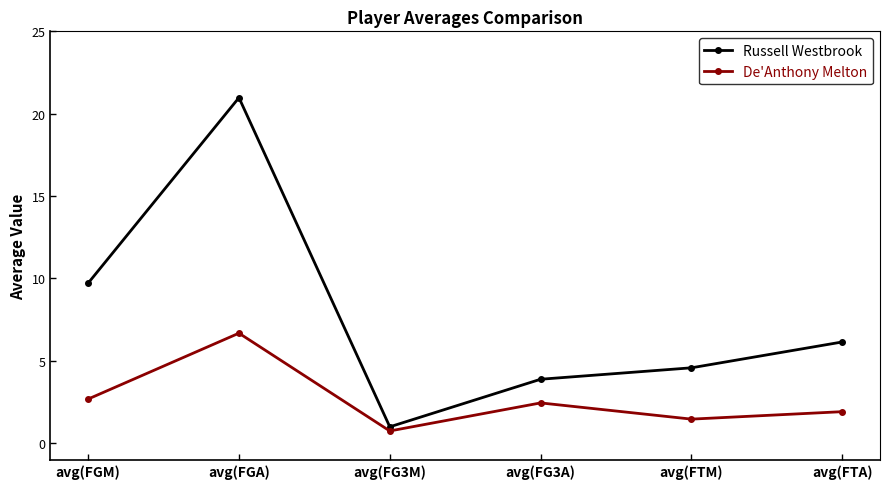

At how many categories does at least one series exceed 19?

1